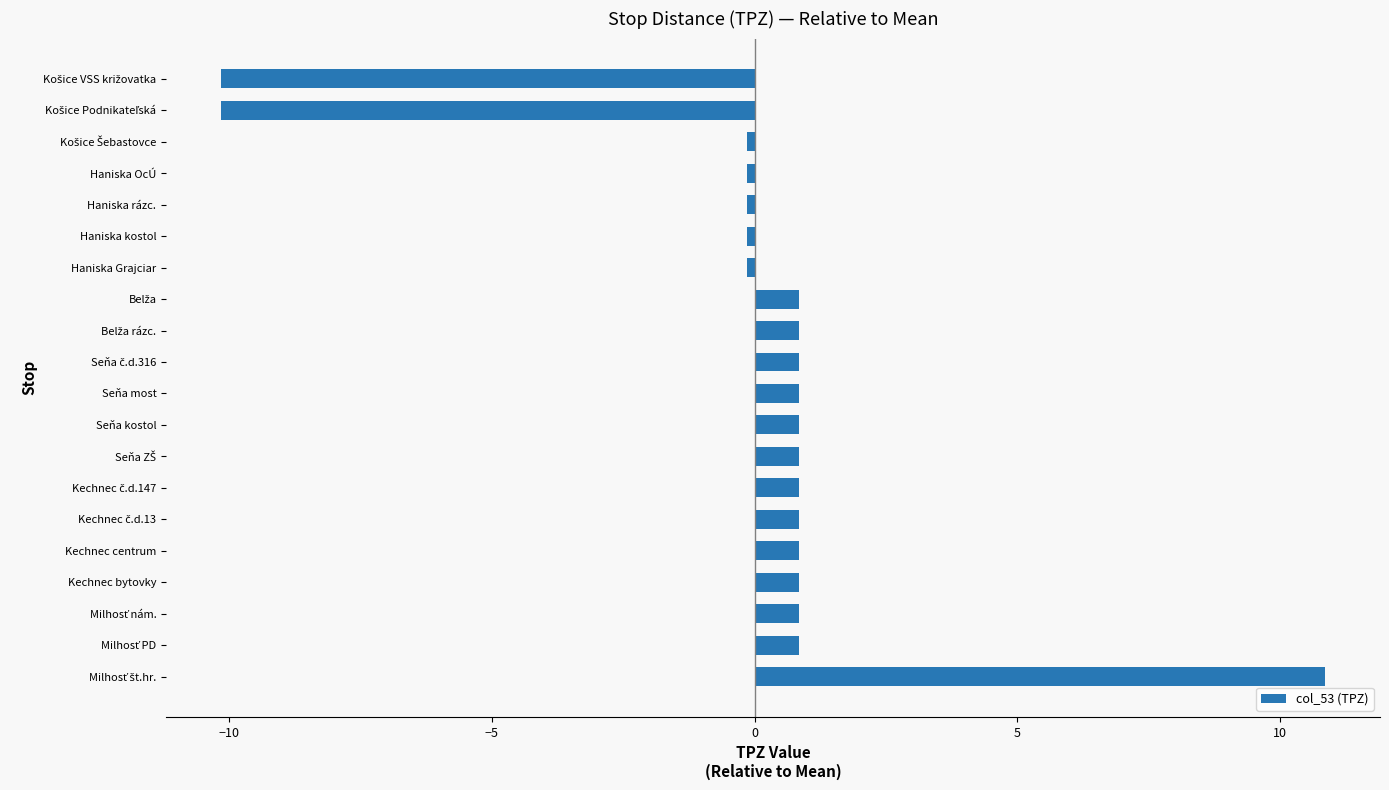

What is the difference between the second highest and second lowest values?

11.0